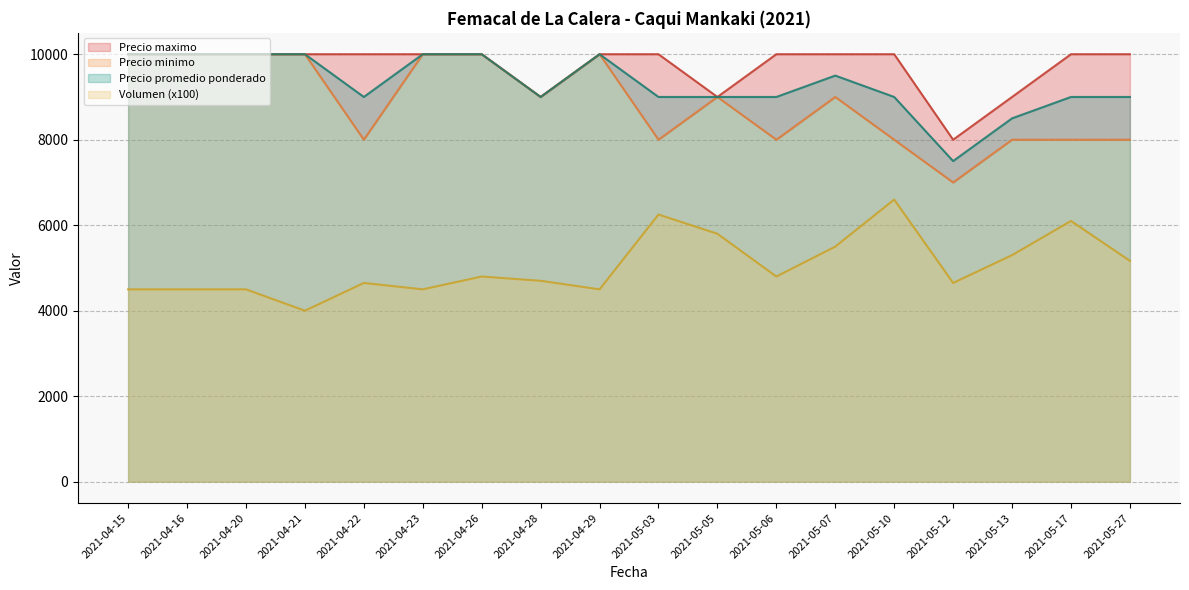

What value does the Precio maximo series have at 2021-04-16, to the nearest 10?

10000